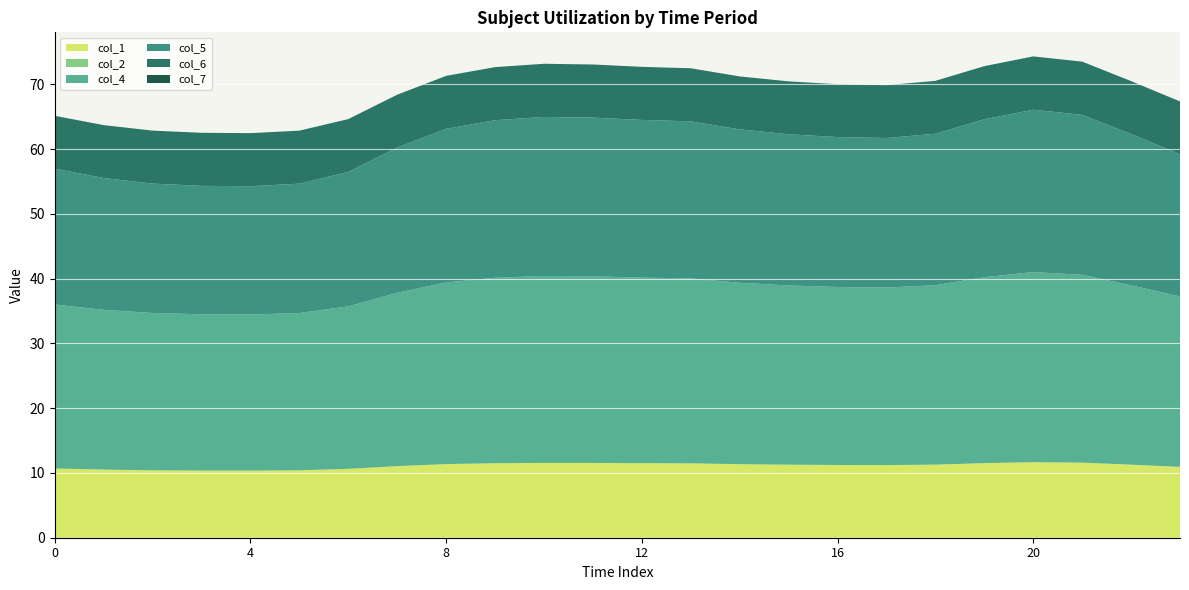

Reading left to right, what are all the values shown in this chart?

col_1: 10.7	10.5	10.4	10.4	10.4	10.4	10.6	11.1	11.4	11.5	11.6	11.5	11.5	11.5	11.4	11.3	11.2	11.2	11.3	11.5	11.7	11.6	11.3	10.9
col_2: 0.0	0.0	0.0	0.0	0.0	0.0	0.0	0.0	0.0	0.0	0.0	0.0	0.0	0.0	0.0	0.0	0.0	0.0	0.0	0.0	0.0	0.0	0.0	0.0
col_4: 25.3	24.7	24.3	24.1	24.1	24.3	25.1	26.8	28.1	28.6	28.9	28.8	28.7	28.6	28.0	27.7	27.5	27.4	27.7	28.7	29.4	29.0	27.7	26.3
col_5: 21.0	20.4	20.0	19.8	19.8	20.0	20.8	22.4	23.7	24.3	24.6	24.5	24.3	24.3	23.7	23.4	23.2	23.1	23.4	24.4	25.1	24.7	23.4	22.0
col_6: 8.2	8.2	8.2	8.2	8.2	8.2	8.2	8.1	8.2	8.2	8.2	8.2	8.2	8.2	8.2	8.2	8.2	8.2	8.2	8.2	8.2	8.2	8.2	8.1
col_7: 0.0	0.0	0.0	0.0	0.0	0.0	0.0	0.0	0.0	0.0	0.0	0.0	0.0	0.0	0.0	0.0	0.0	0.0	0.0	0.0	0.0	0.0	0.0	0.0